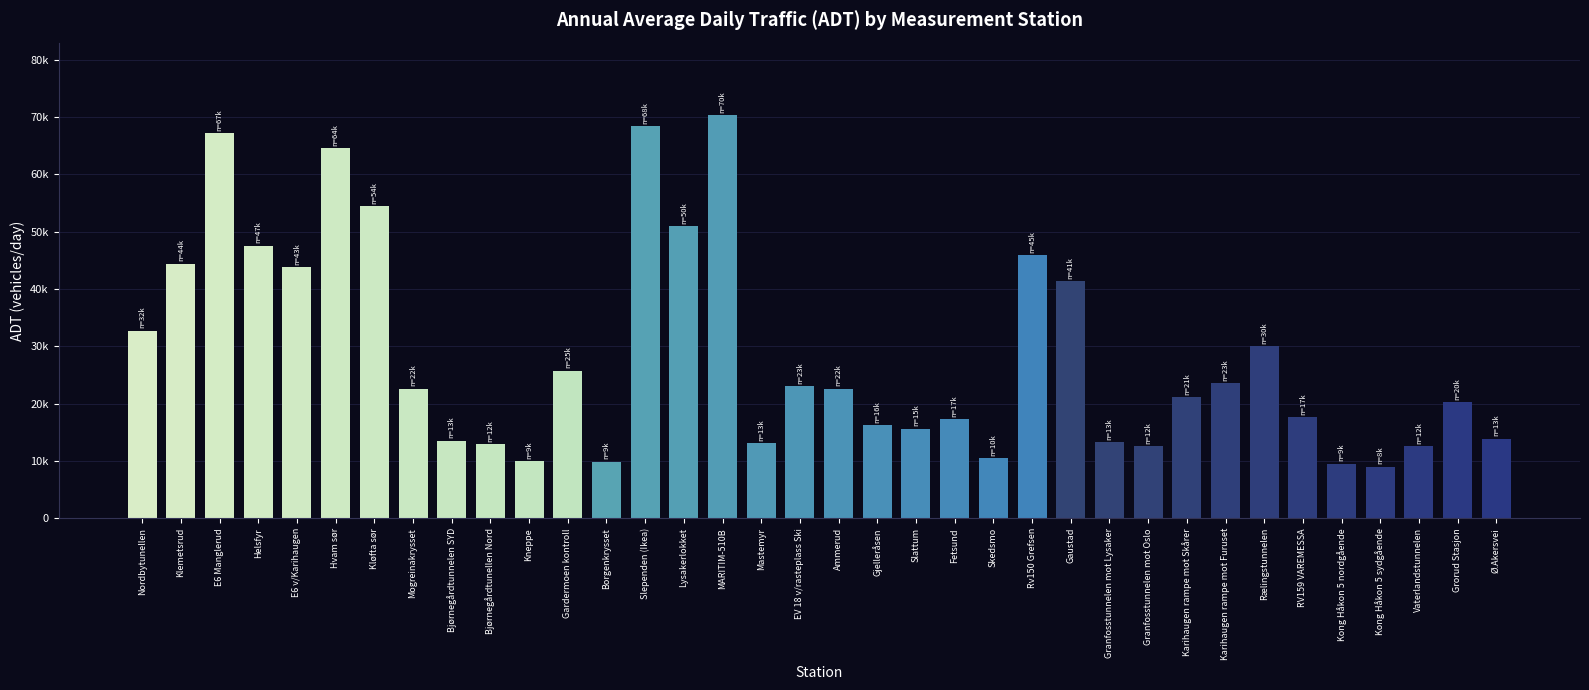

The chart shows a value of 20290 at Grorud Stasjon. True or false?

True